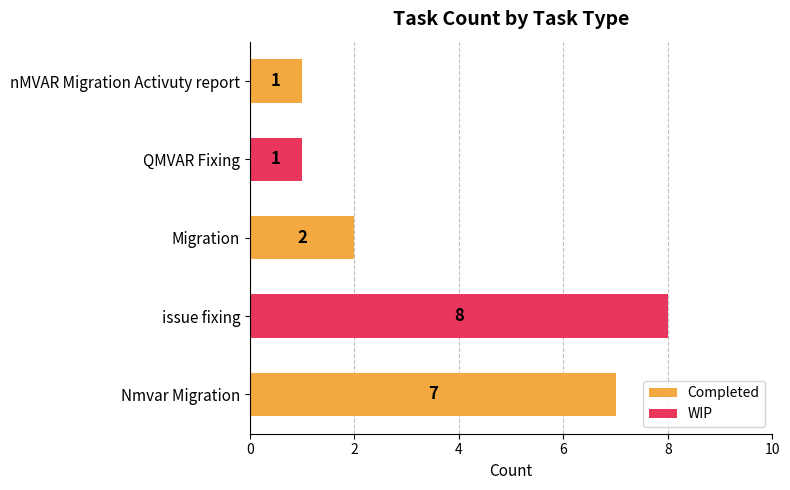

What is the maximum value shown in the chart?

8